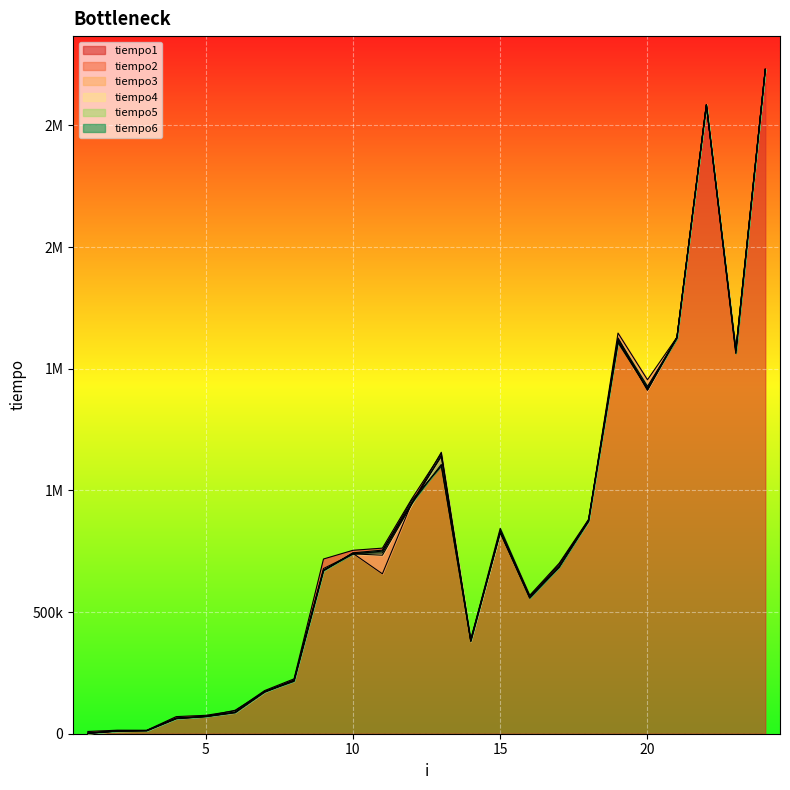

What is the value of the tiempo2 point at the 23rd from the left?

1575771